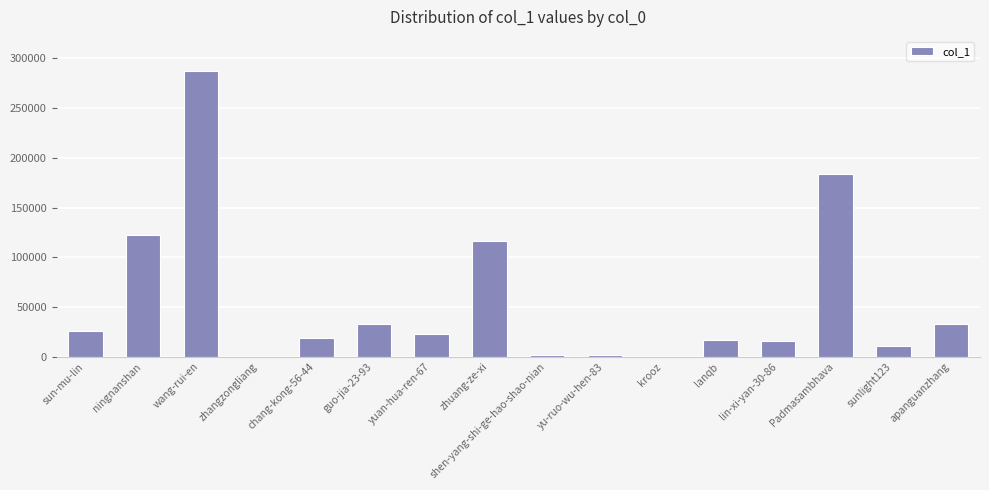

What is the sum of the values at ningnanshan and apanguanzhang?

155583